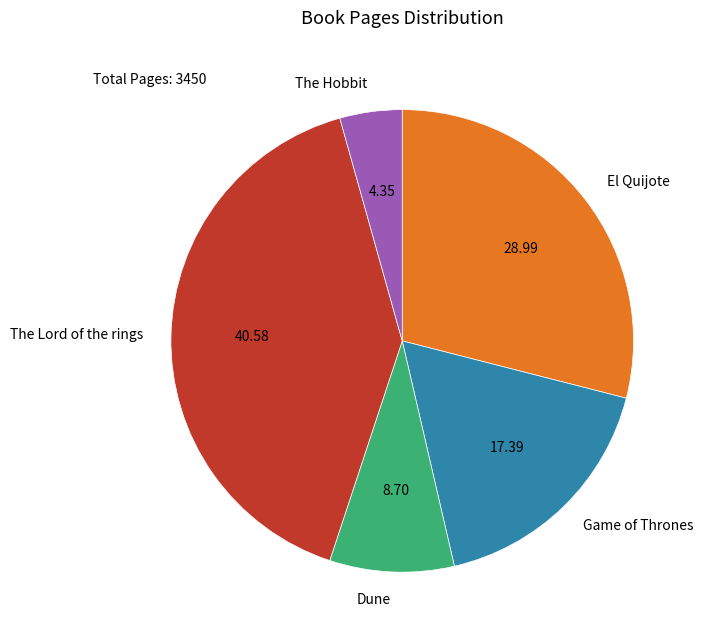

Do El Quijote and Game of Thrones together represent more than half of the pie?

No